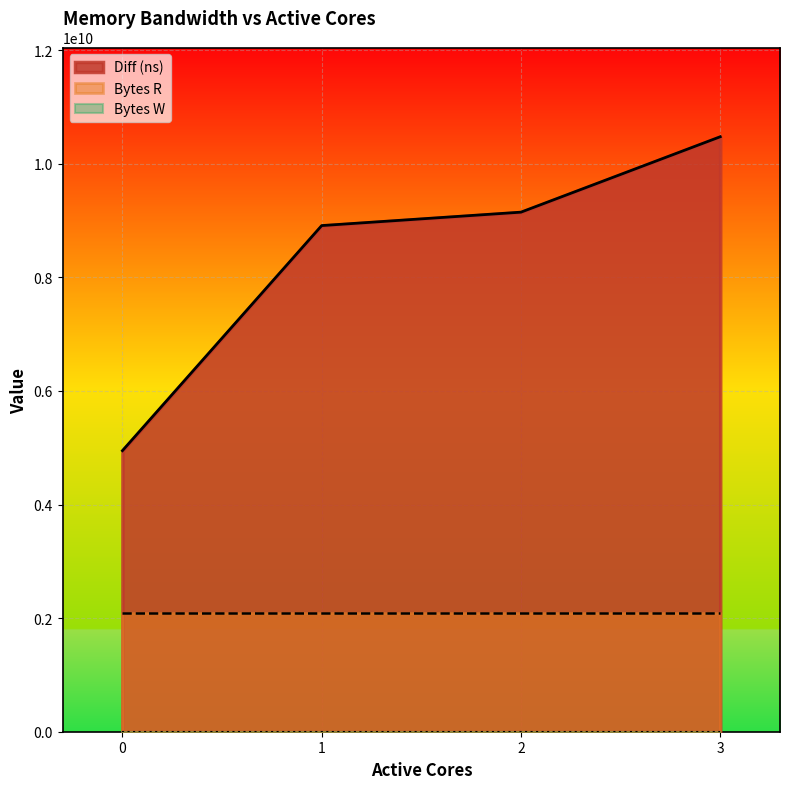

True or false: Diff (ns) and Bytes R intersect in this chart.

False